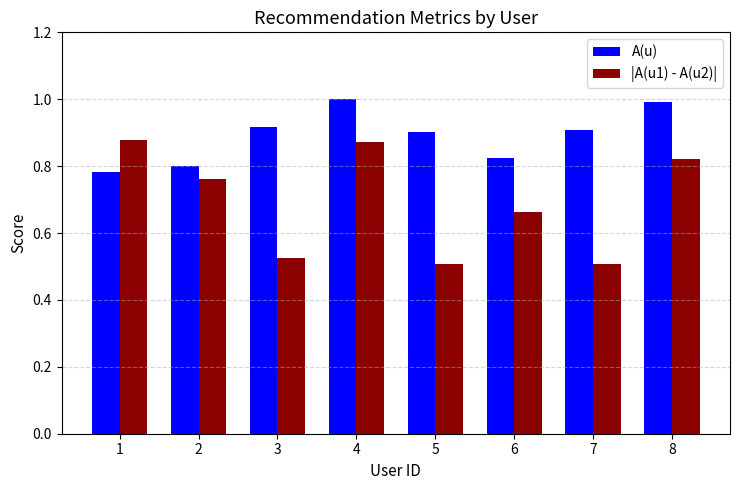

At which label is A(u) closest to 0?

1